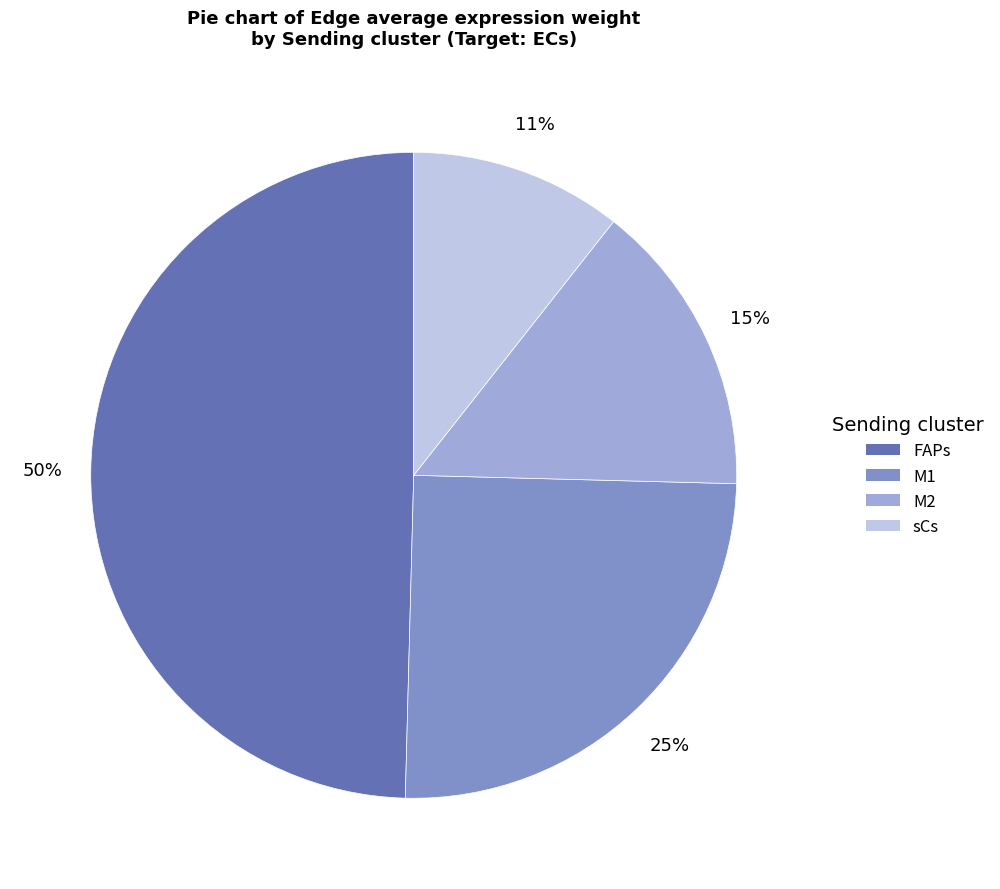

To the nearest percent, what percentage of the pie is M2?

15%